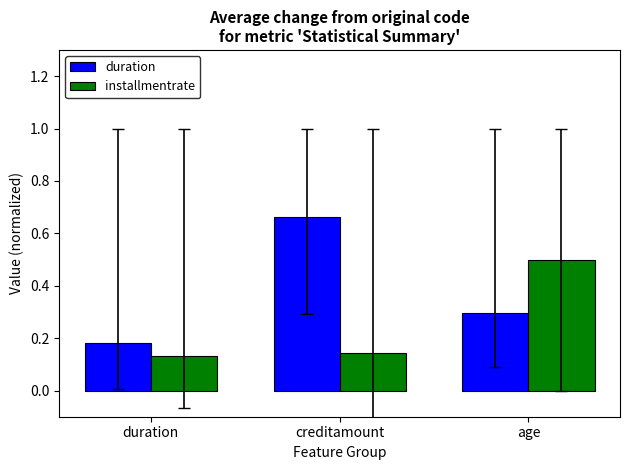

At how many categories does at least one series exceed 0?

3